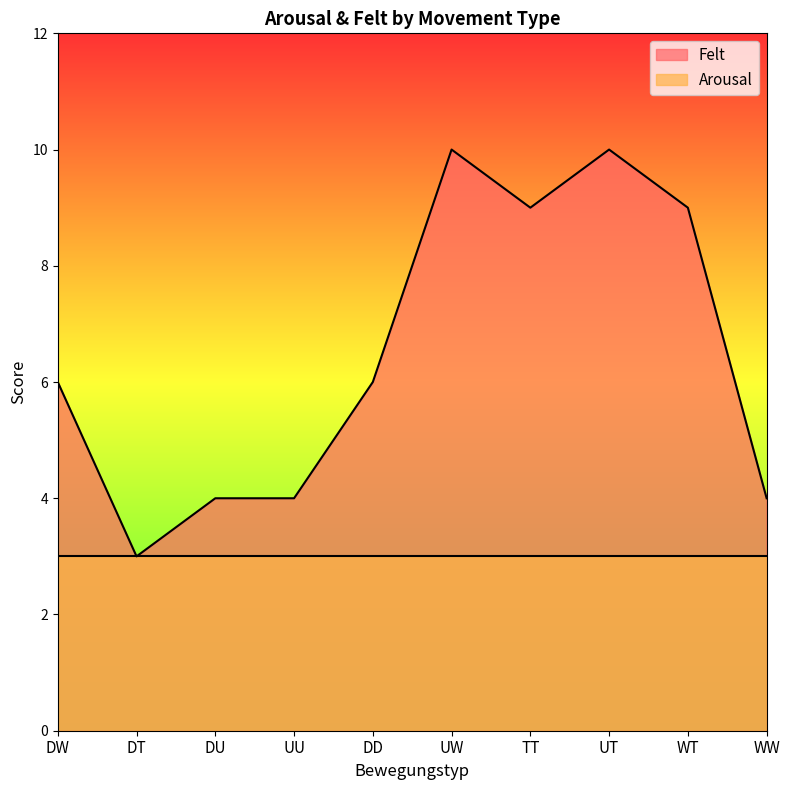

How many interior local peaks (higher than both neighbors) does the data have?

2